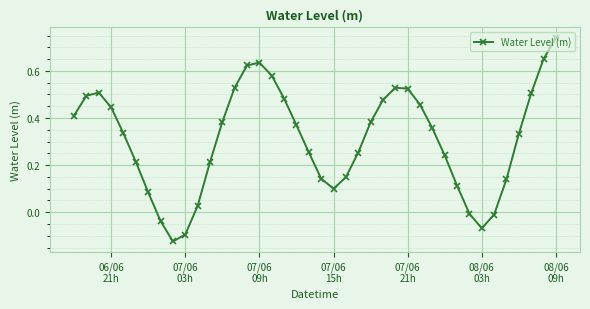

How many points are higher than both their immediate neighbors (excluding endpoints)?

3